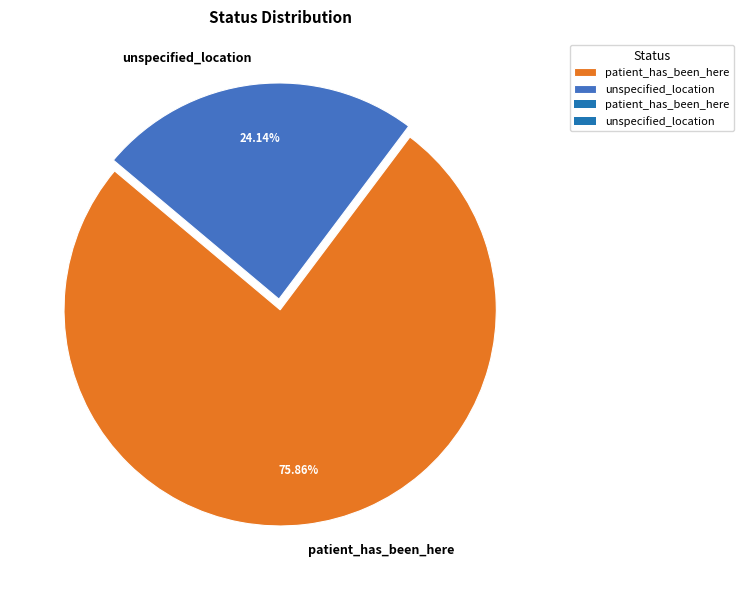

How many segments does this pie chart have?

2